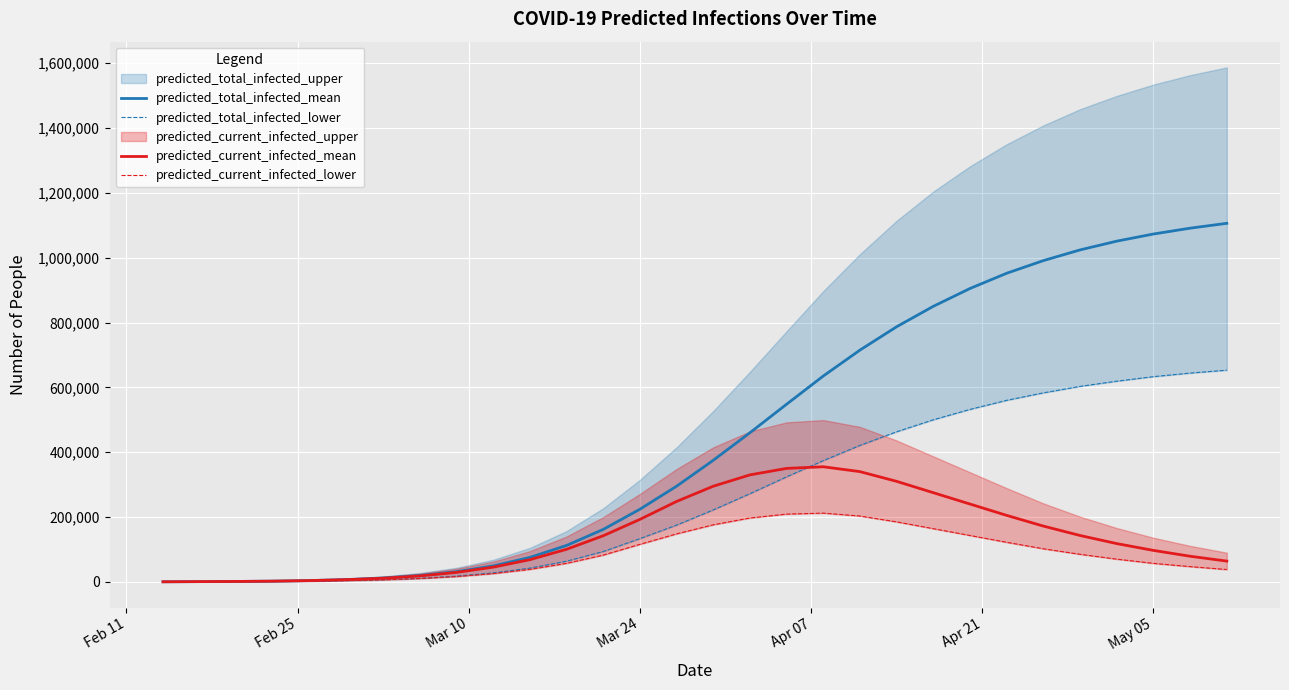

How many interior local peaks does the predicted_current_infected_lower series have?

1